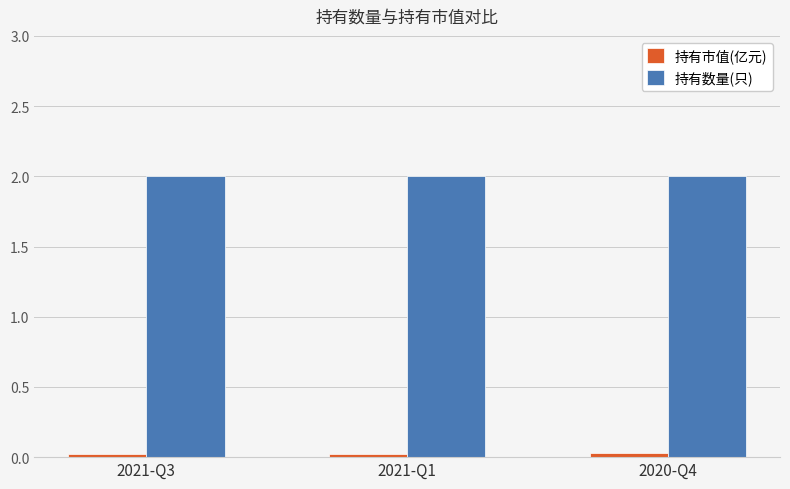

What are all the series names shown in the legend?

持有市值(亿元), 持有数量(只)